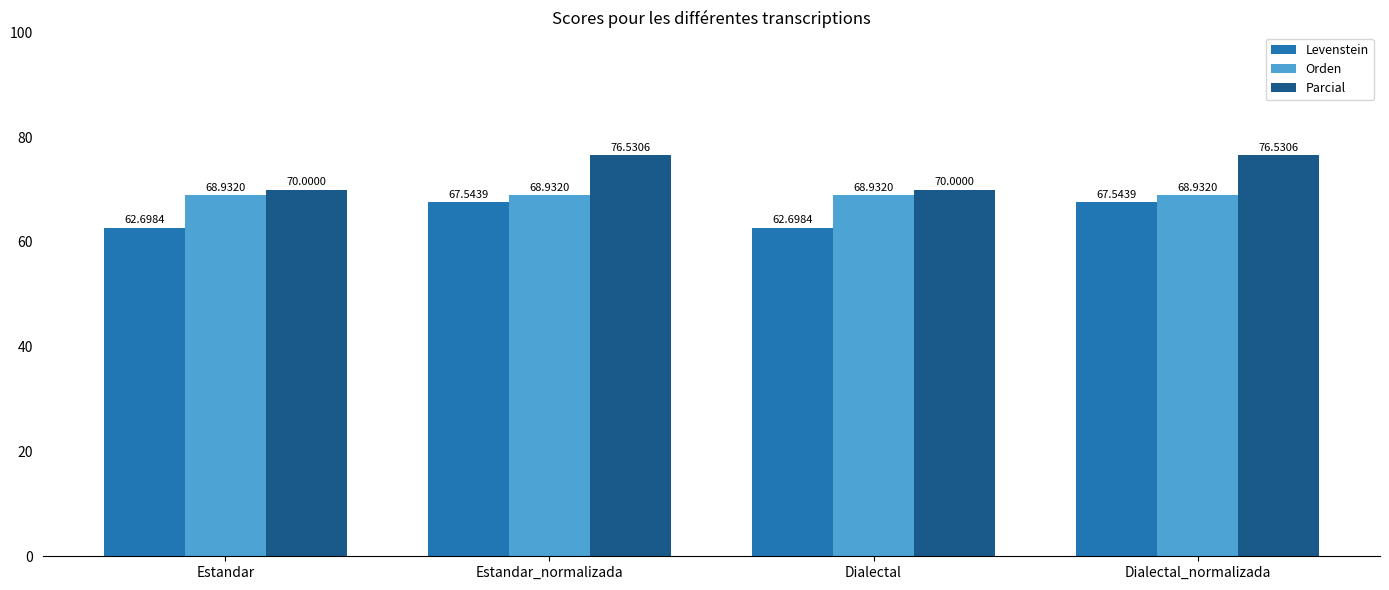

Where does the Levenstein series first go above 67?

Estandar_normalizada